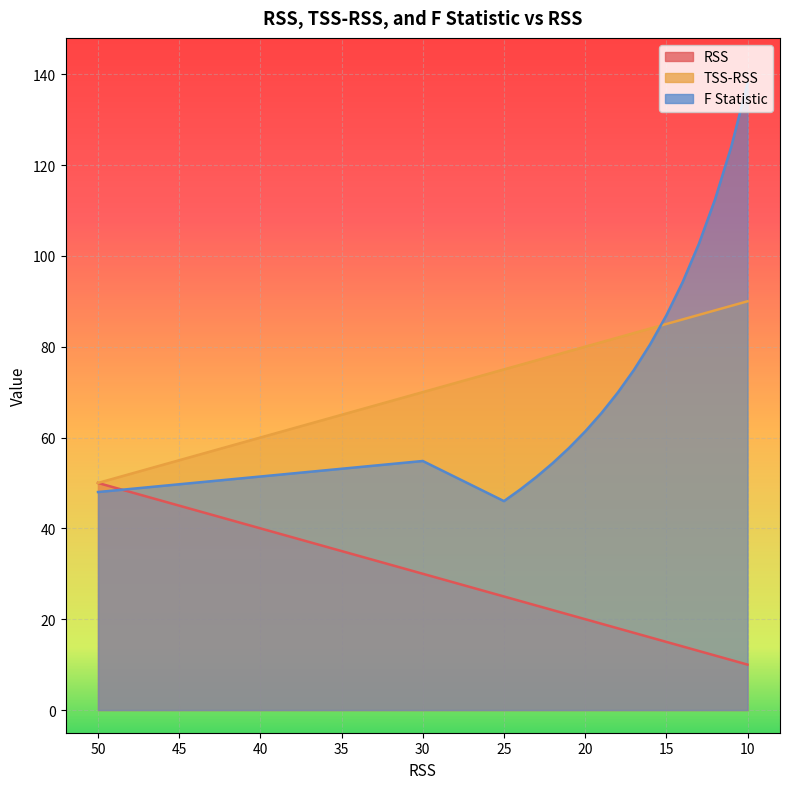

Which category has the lowest value across all series?

10